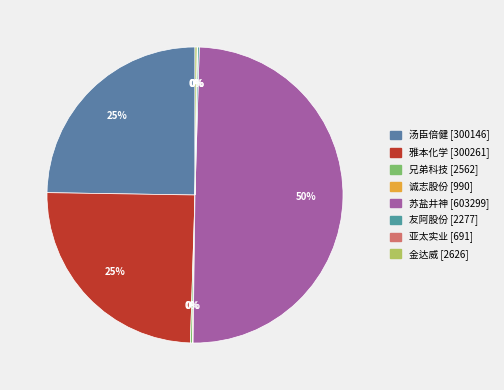

How many segments does this pie chart have?

8